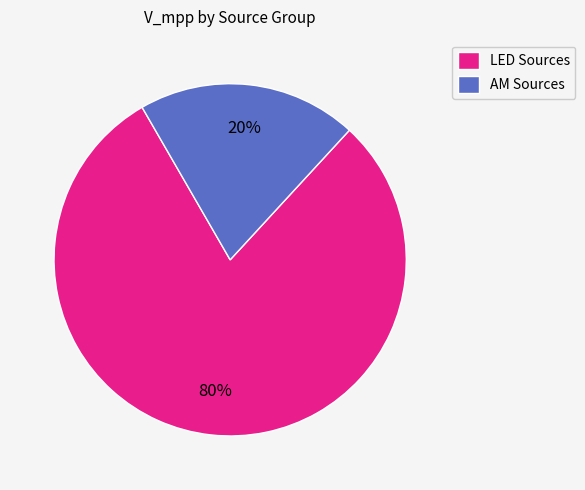

What is the smallest slice in the pie chart?

AM Sources